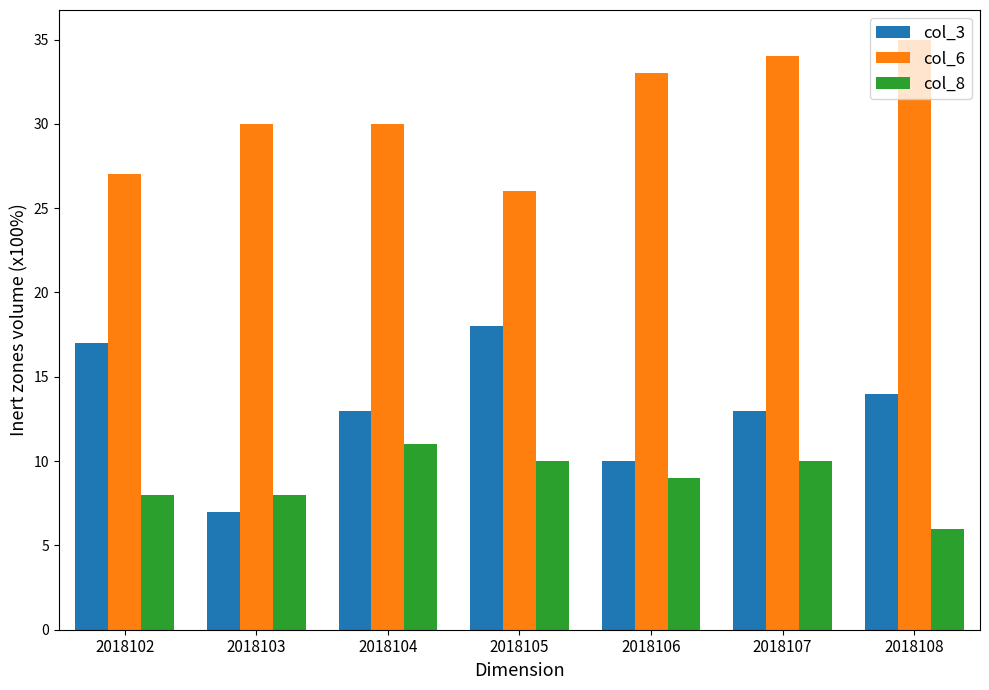

What is the total value across all series at 2018103?

45